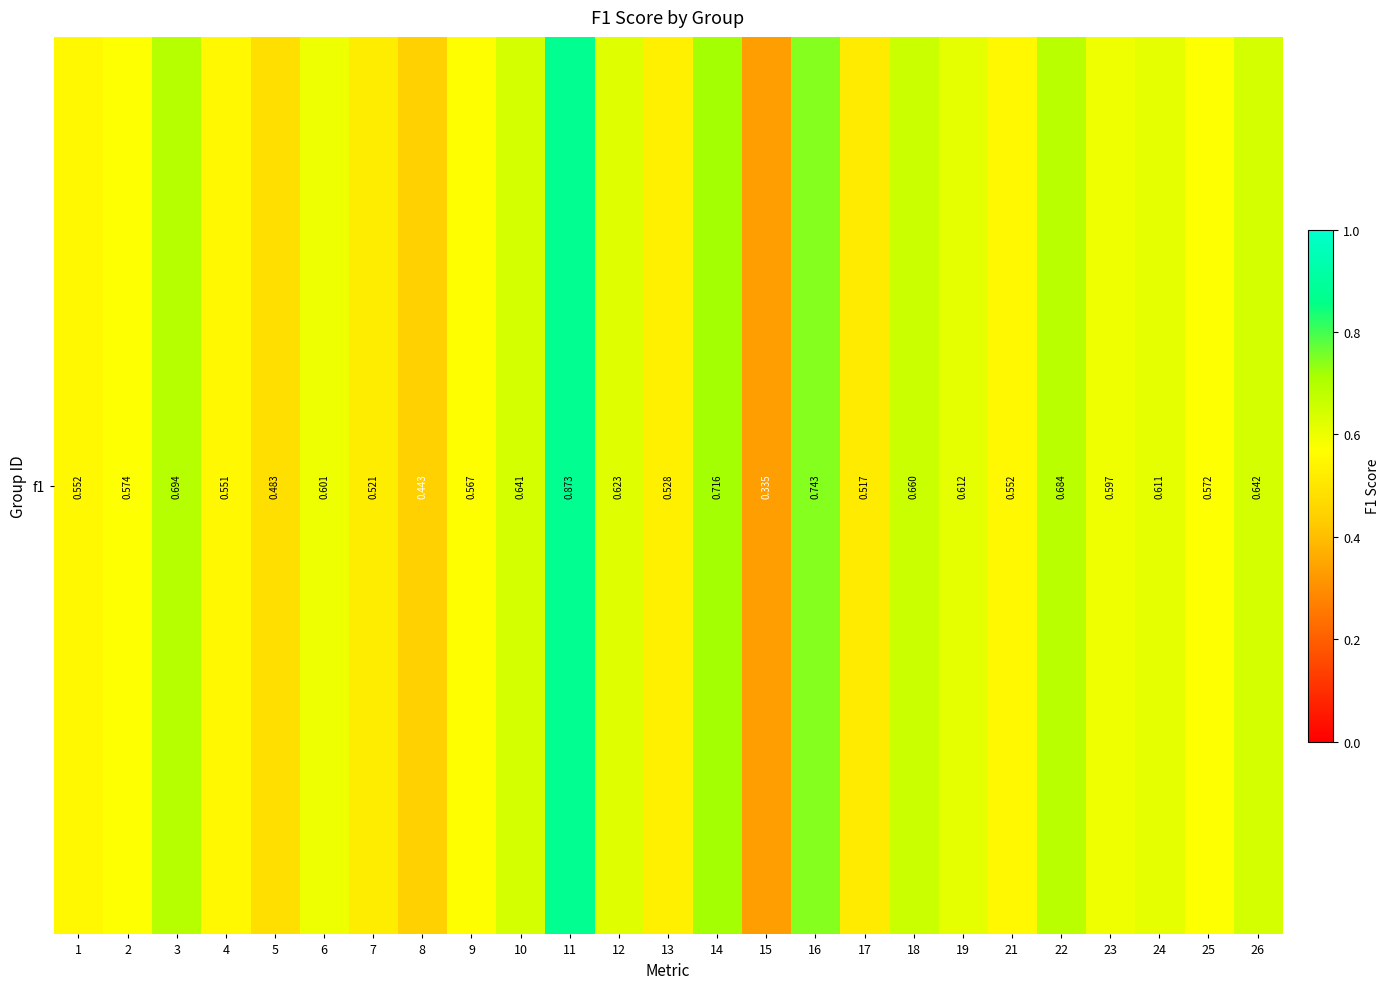

Rank the categories by value from highest to lowest.

11, 16, 14, 3, 22, 18, 26, 10, 12, 19, 24, 6, 23, 2, 25, 9, 21, 1, 4, 13, 7, 17, 5, 8, 15